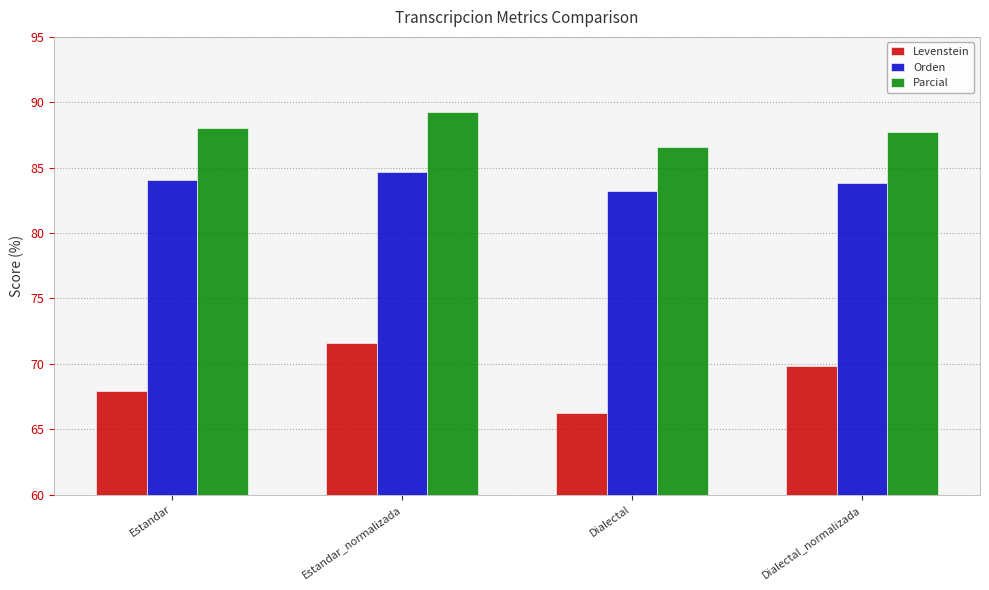

What is the difference between the highest and lowest values at Dialectal?

20.3